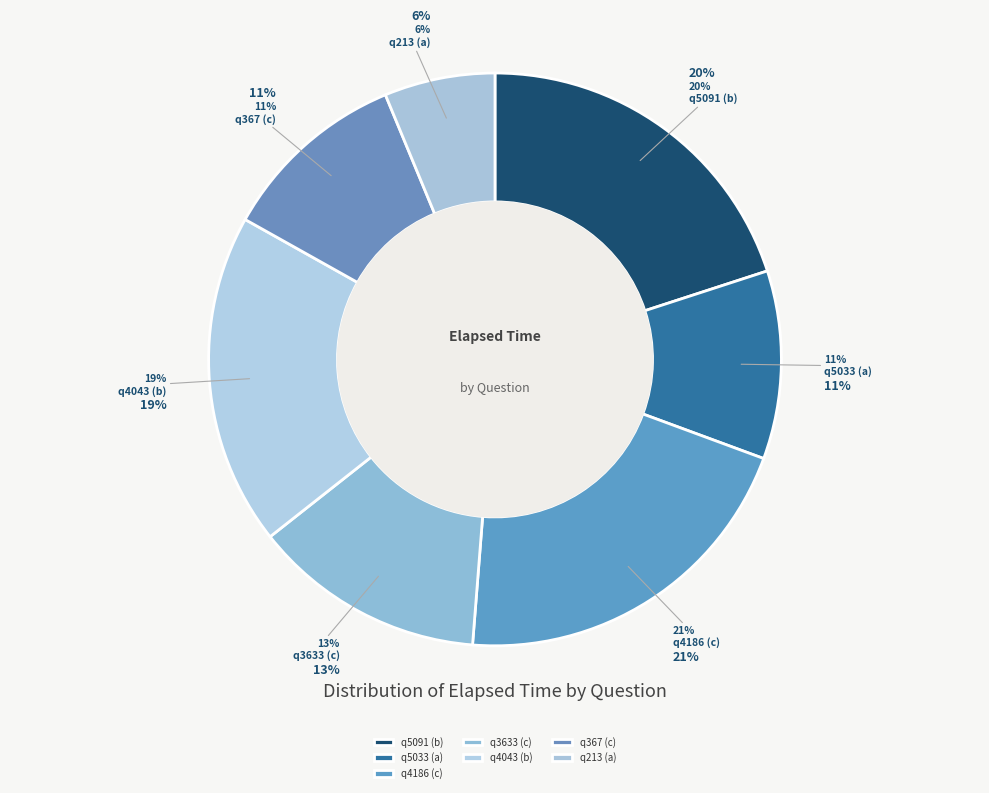

To the nearest percent, what percentage of the pie is q367 (c)?

11%